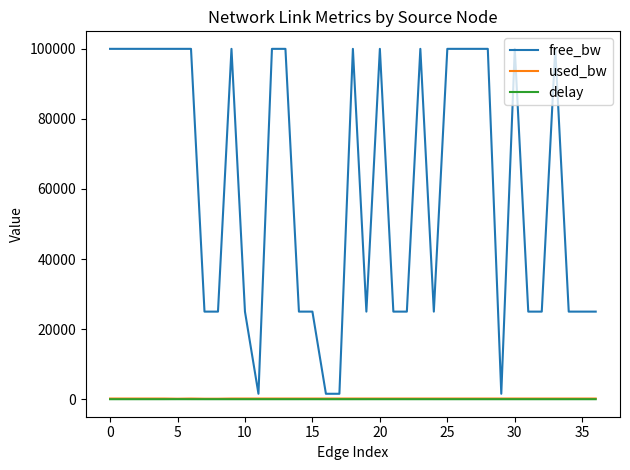

How many lines are shown in the chart?

3